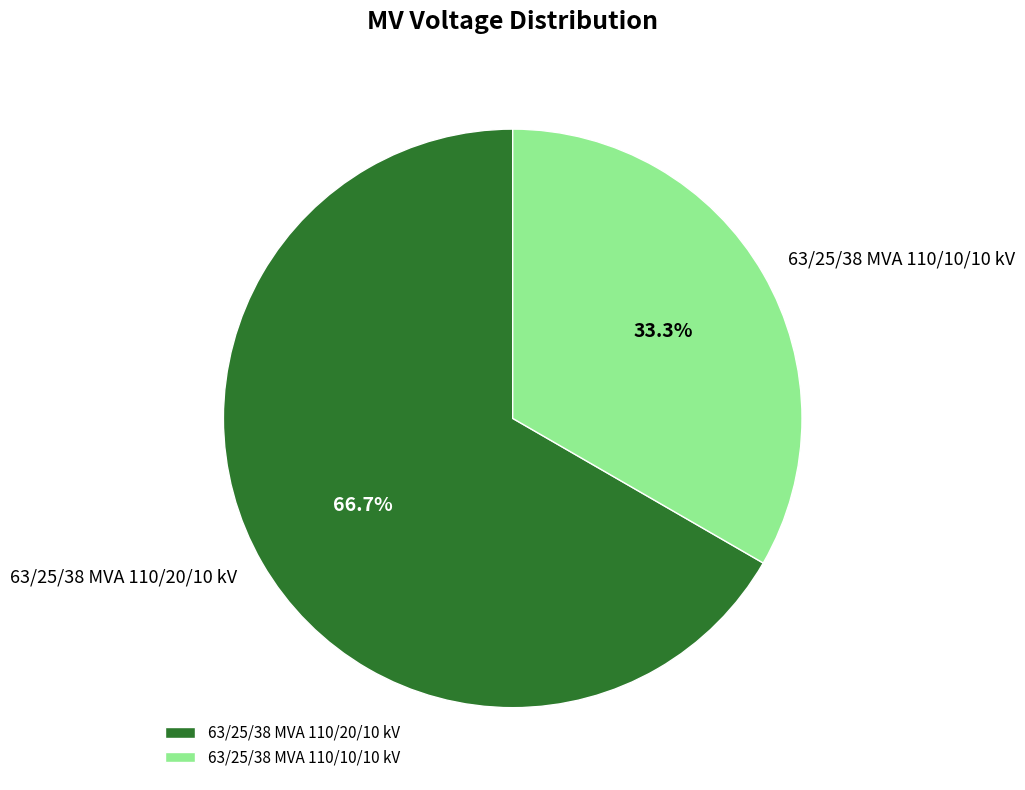

Does 63/25/38 MVA 110/20/10 kV represent more than half of the total?

Yes